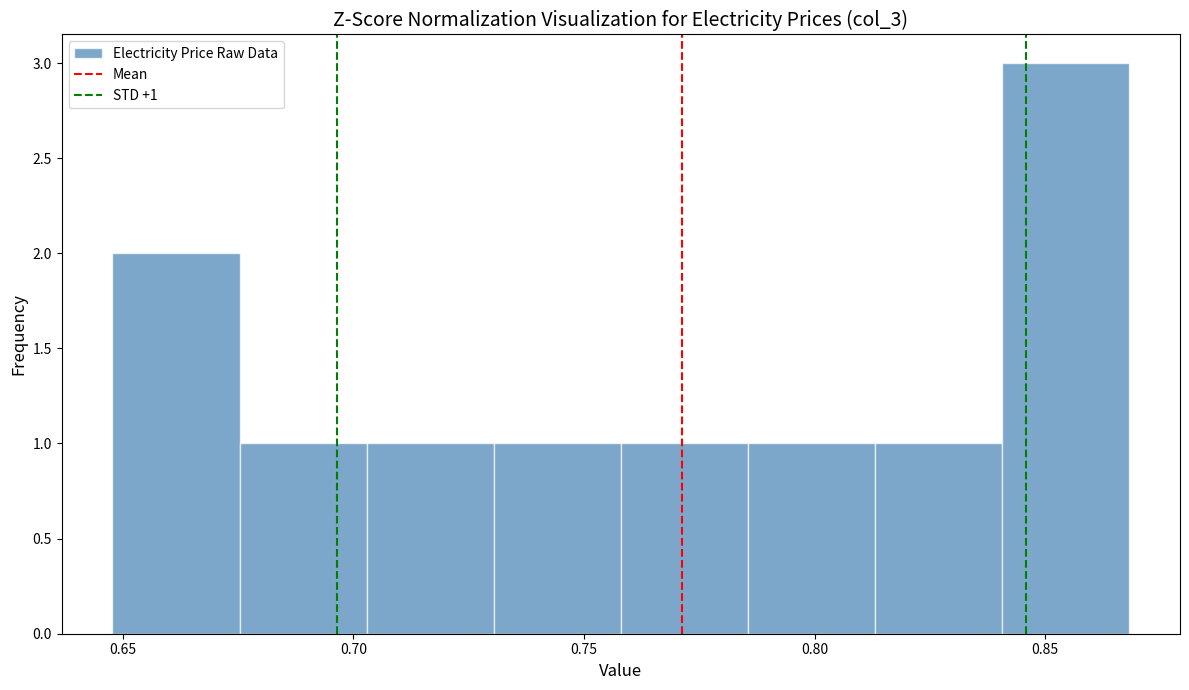

Which range on the x-axis has the tallest bar?

0.840 to 0.870